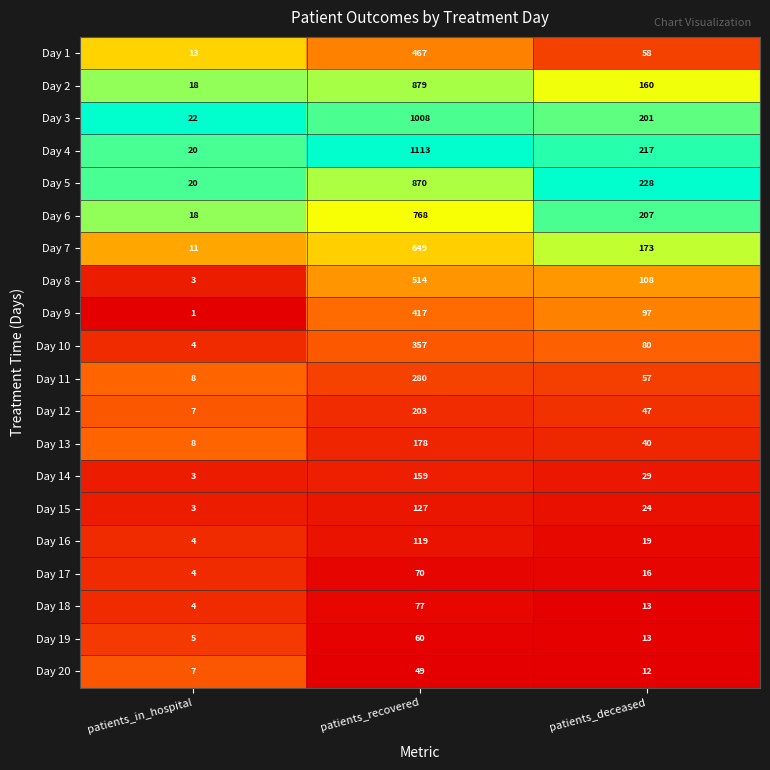

What is the difference between the maximum and minimum values in the Day 3 series?

986